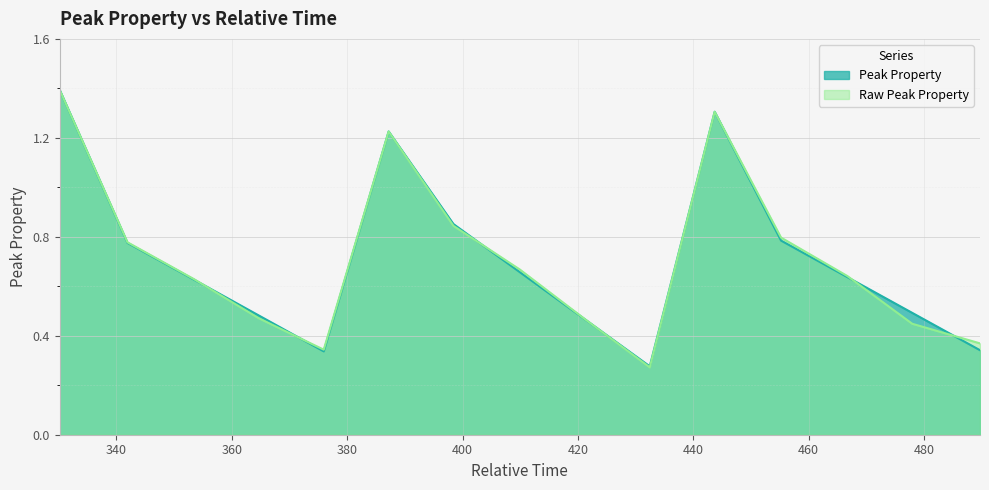

Read the Peak Property value at 398.4333333333333.

0.9